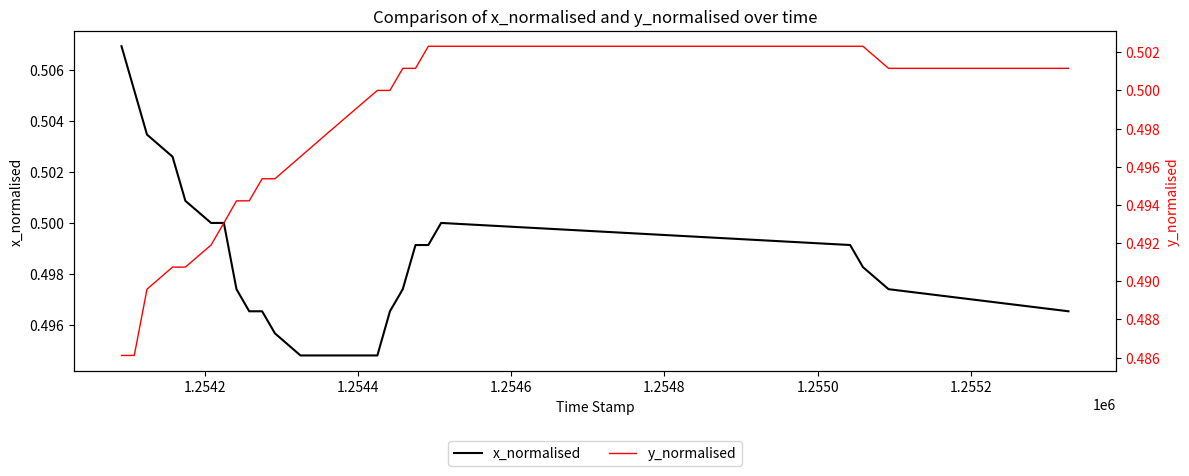

Rank the series by their maximum value, from lowest to highest.

y_normalised, x_normalised